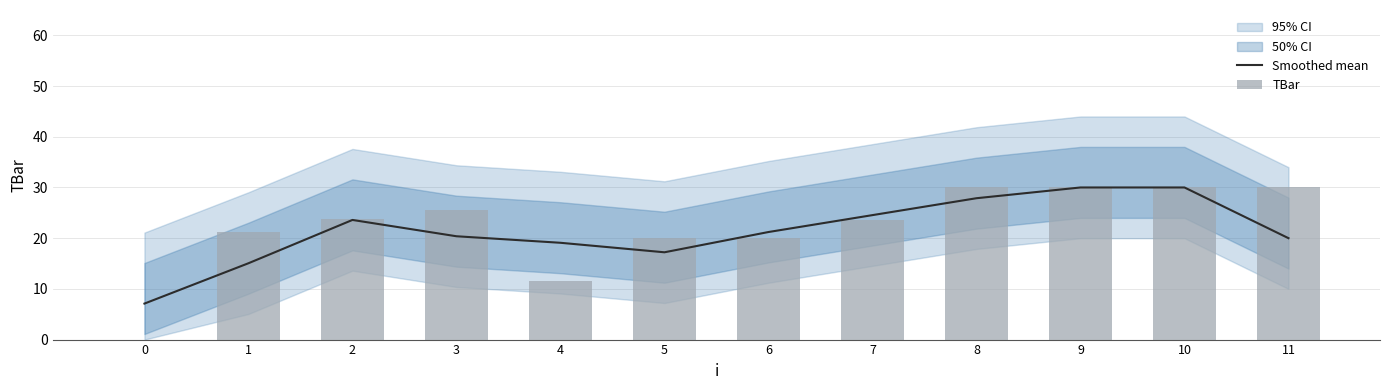

Rank the series at 11 from highest to lowest value.

TBar, Smoothed mean